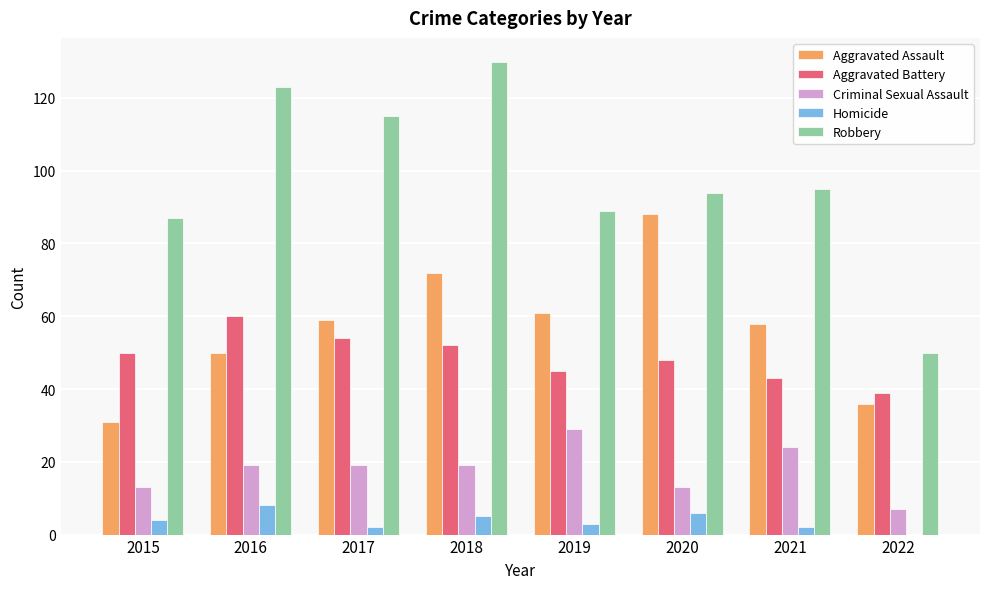

Which series changed the most between 2020 and 2022?

Aggravated Assault